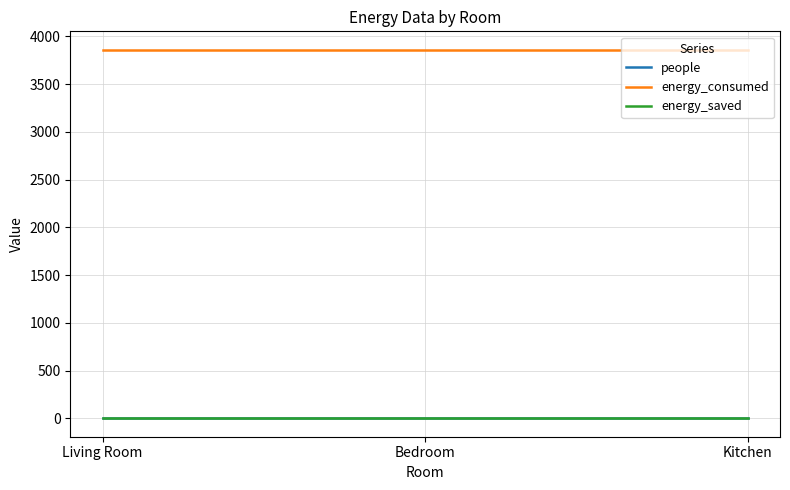

Reading left to right, what are all the values shown in this chart?

people: 0	0	0
energy_consumed: 3860	3860	3860
energy_saved: 0	0	0